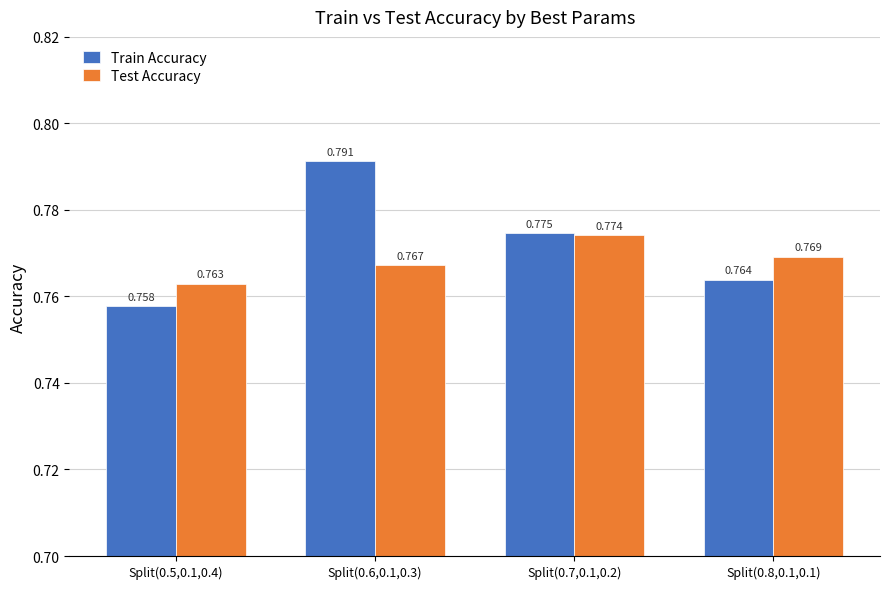

Rank the series by their maximum value, from lowest to highest.

Test Accuracy, Train Accuracy